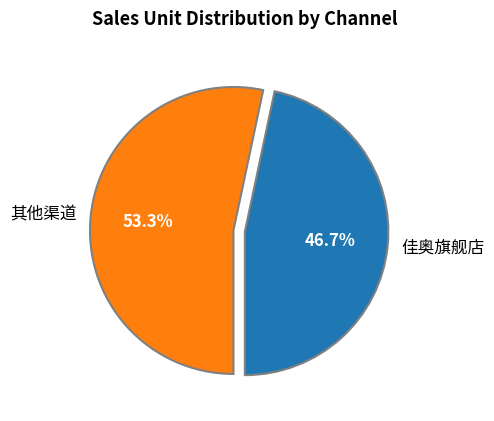

What is the ratio of the value at 其他渠道 to the value at 佳奥旗舰店?

1.1